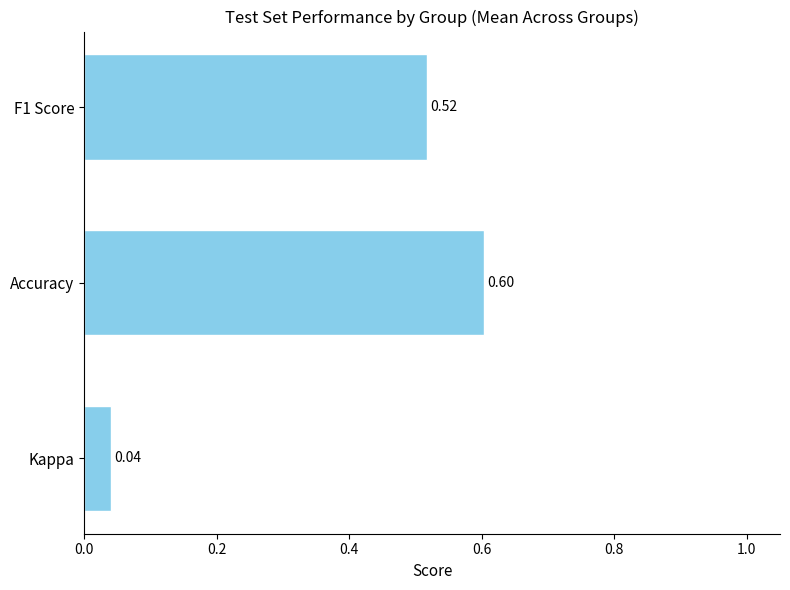

Which category has the highest value across all series?

Accuracy